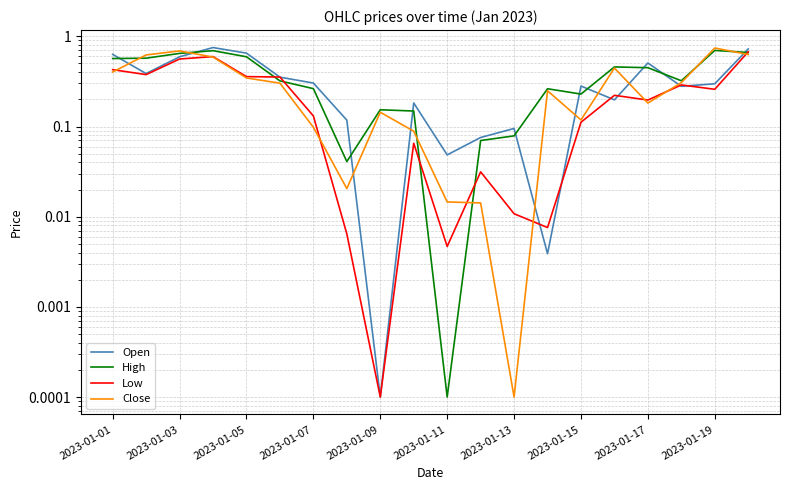

Reading left to right, what are all the values shown in this chart?

Open: 0.6	0.4	0.6	0.8	0.7	0.4	0.3	0.1	0.0	0.2	0.0	0.1	0.1	0.0	0.3	0.2	0.5	0.3	0.3	0.7
High: 0.6	0.6	0.6	0.7	0.6	0.3	0.3	0.0	0.2	0.1	0.0	0.1	0.1	0.3	0.2	0.5	0.4	0.3	0.7	0.7
Low: 0.4	0.4	0.6	0.6	0.4	0.4	0.1	0.0	0.0	0.1	0.0	0.0	0.0	0.0	0.1	0.2	0.2	0.3	0.3	0.7
Close: 0.4	0.6	0.7	0.6	0.3	0.3	0.1	0.0	0.1	0.1	0.0	0.0	0.0	0.2	0.1	0.4	0.2	0.3	0.7	0.6